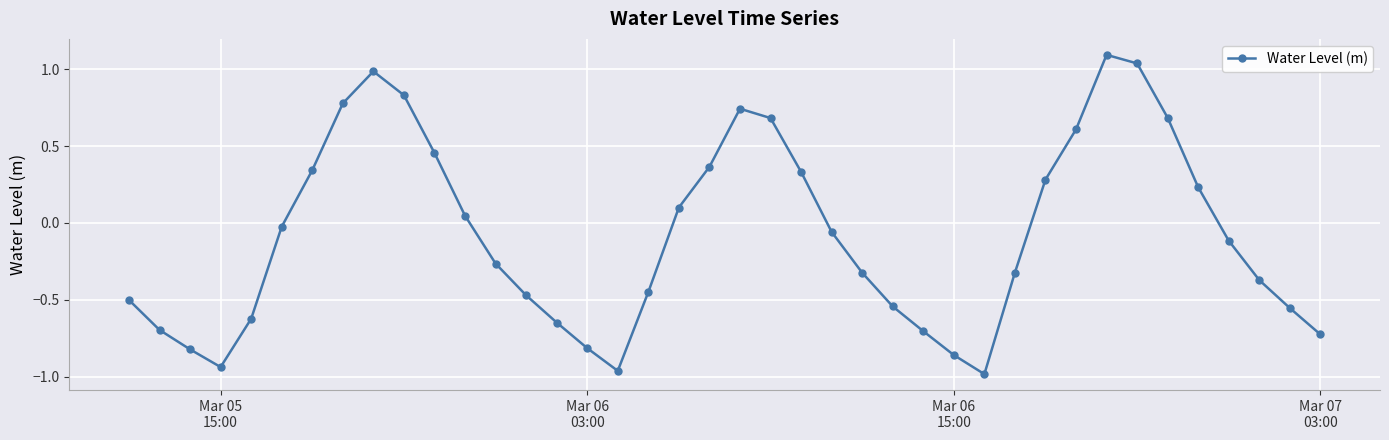

What is the greatest value displayed?

1.1